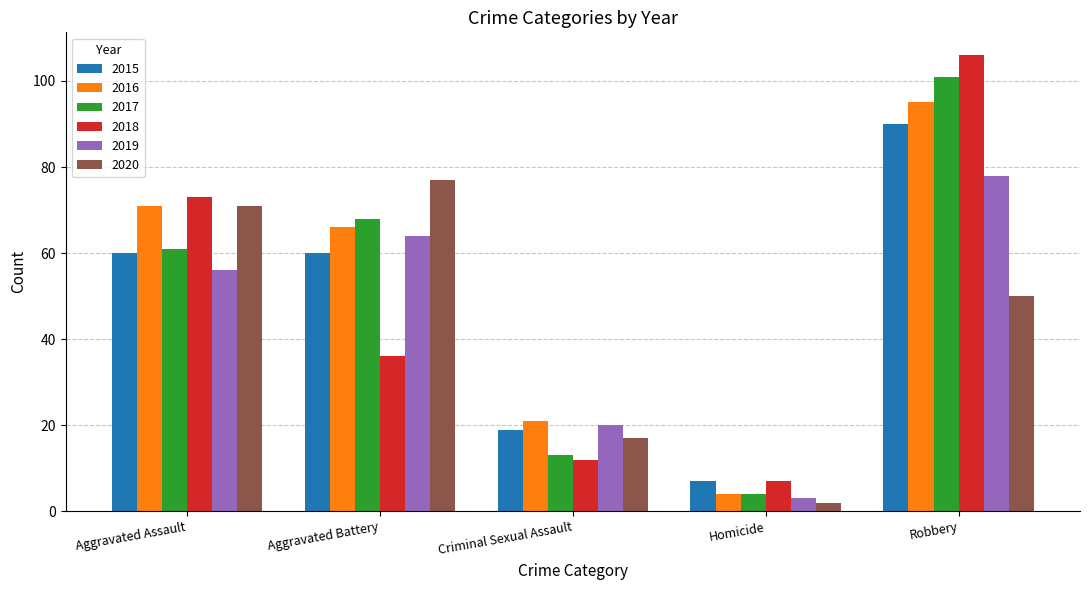

What position from the left is Robbery?

5